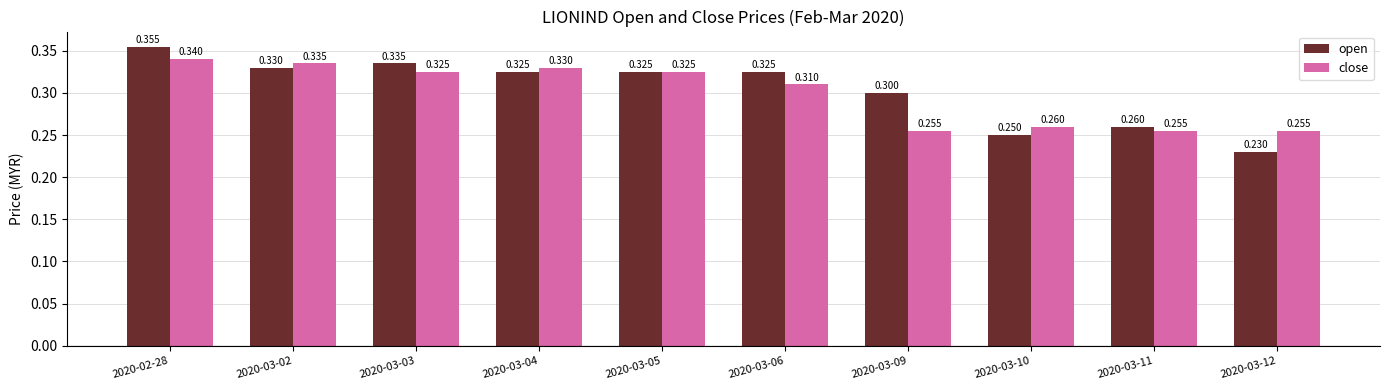

What are all the series names shown in the legend?

open, close